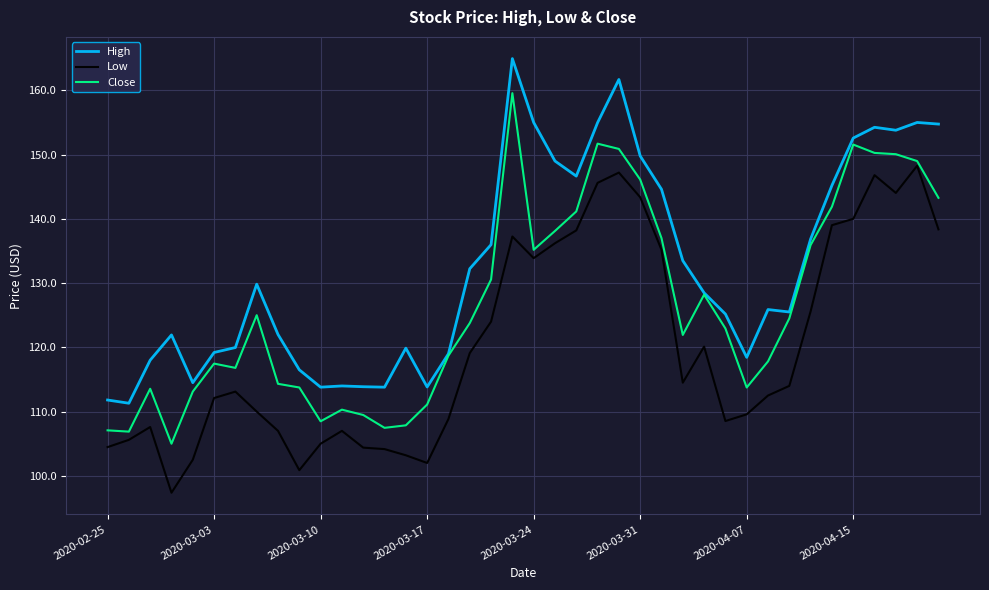

True or false: High and Low cross at least once.

False